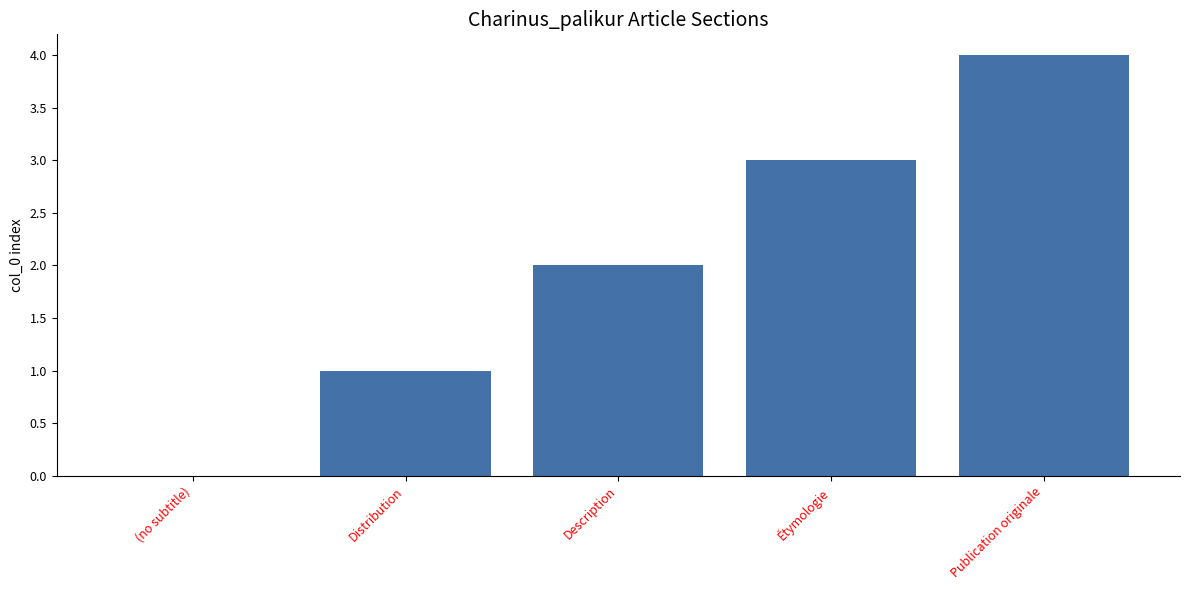

What is the greatest value displayed?

4